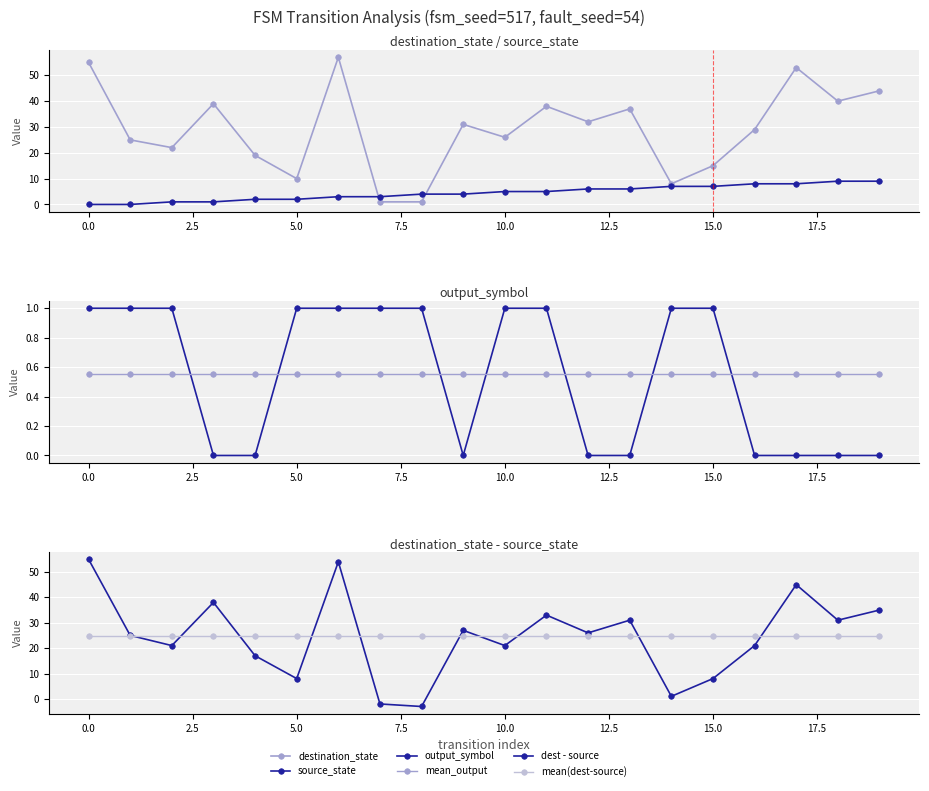

Is it true that mean(dest-source) equals 5.8 at 5.0?

False